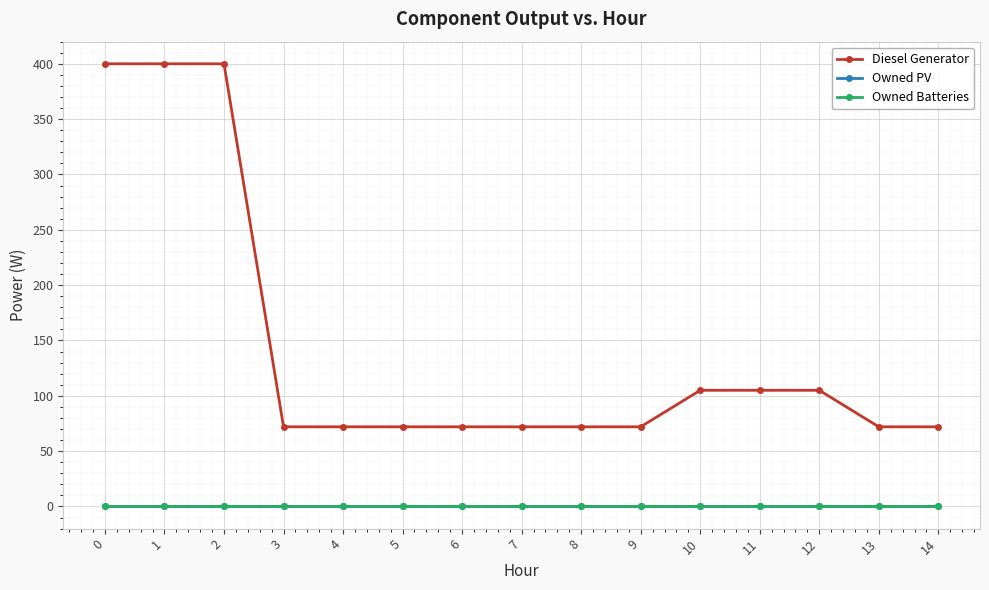

Does the chart have visible grid lines?

Yes